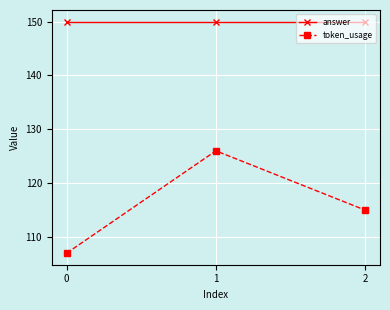

Reading left to right, what are all the values shown in this chart?

answer: 0=150	1=150	2=150
token_usage: 0=107	1=126	2=115